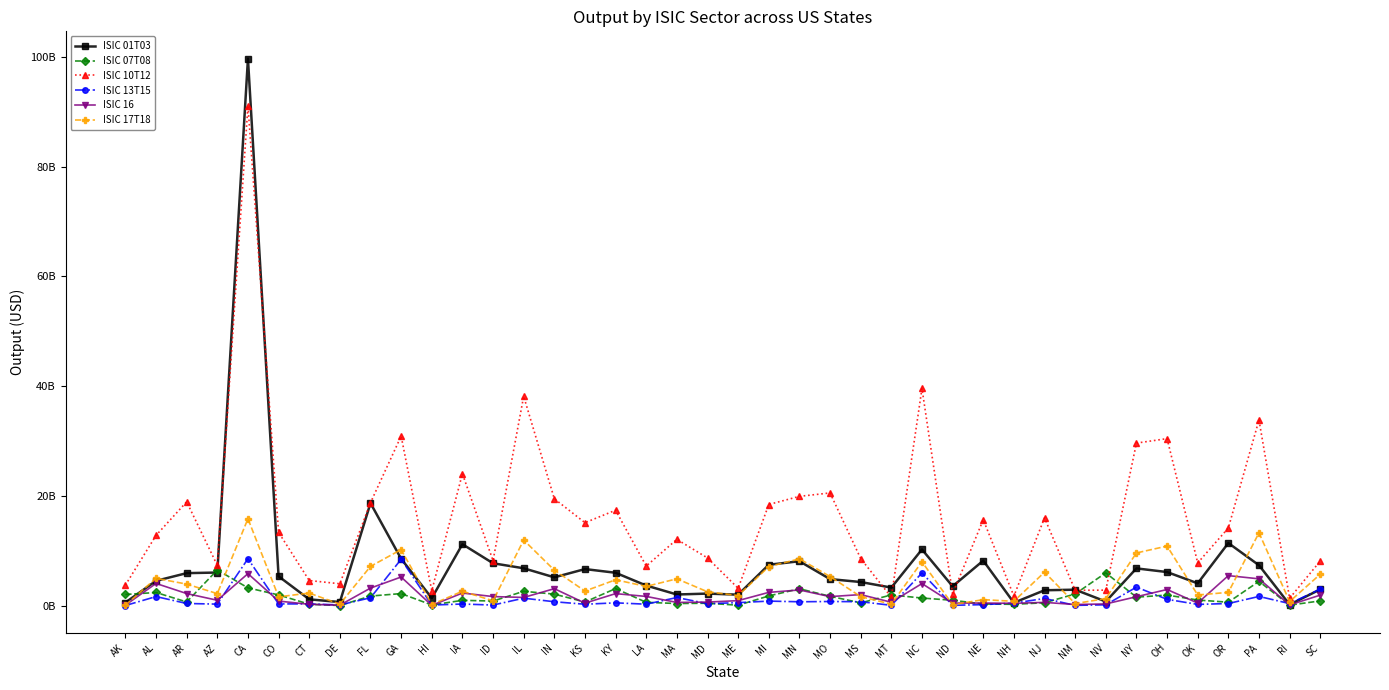

What is the greatest value displayed?

99694400011.6